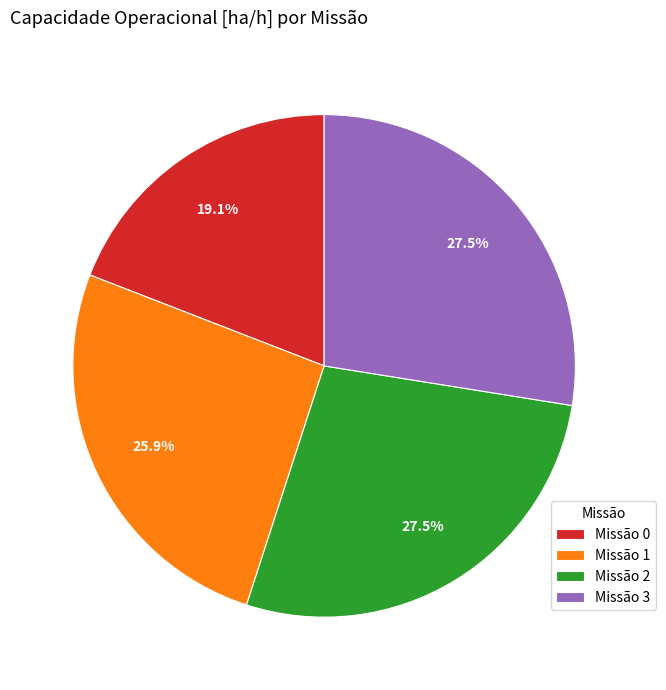

Which has a higher value, Missão 1 or Missão 0?

Missão 1